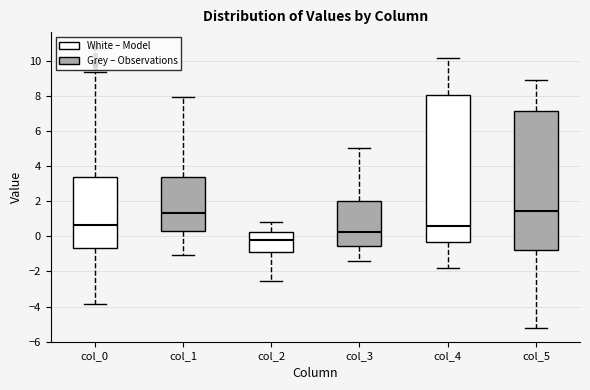

Where does the median line of the box for col_1 sit on the y-axis? The values are not printed on the chart, so give them approximately, as read against the axis.

1.4